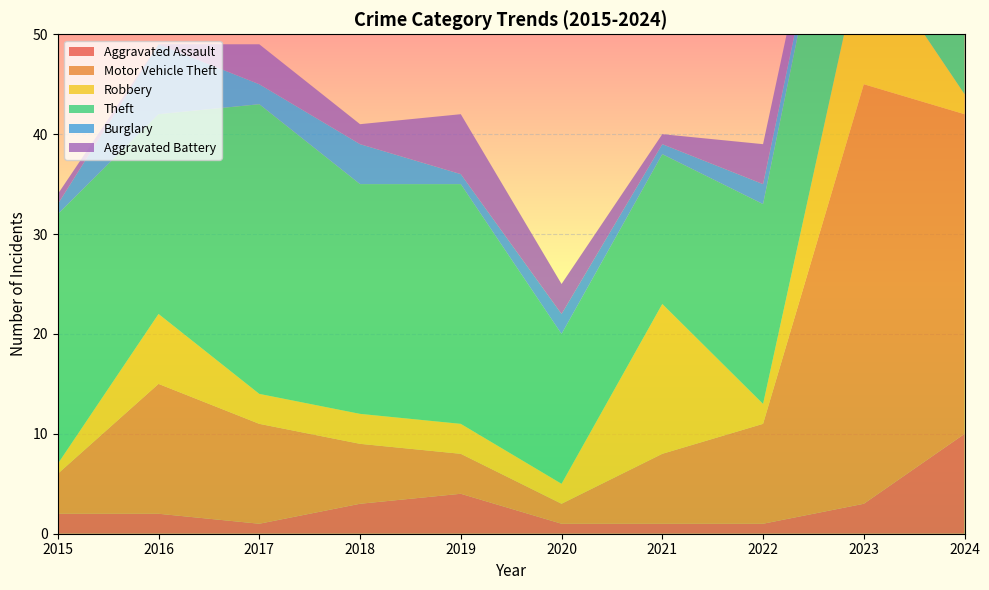

Reading left to right, extract all data points from this chart.

Aggravated Assault: 2015=2	2016=2	2017=1	2018=3	2019=4	2020=1	2021=1	2022=1	2023=3	2024=10
Motor Vehicle Theft: 2015=4	2016=13	2017=10	2018=6	2019=4	2020=2	2021=7	2022=10	2023=42	2024=32
Robbery: 2015=1	2016=7	2017=3	2018=3	2019=3	2020=2	2021=15	2022=2	2023=14	2024=2
Theft: 2015=25	2016=20	2017=29	2018=23	2019=24	2020=15	2021=15	2022=20	2023=23	2024=29
Burglary: 2015=1	2016=7	2017=2	2018=4	2019=1	2020=2	2021=1	2022=2	2023=1	2024=4
Aggravated Battery: 2015=1	2016=0	2017=4	2018=2	2019=6	2020=3	2021=1	2022=4	2023=3	2024=2